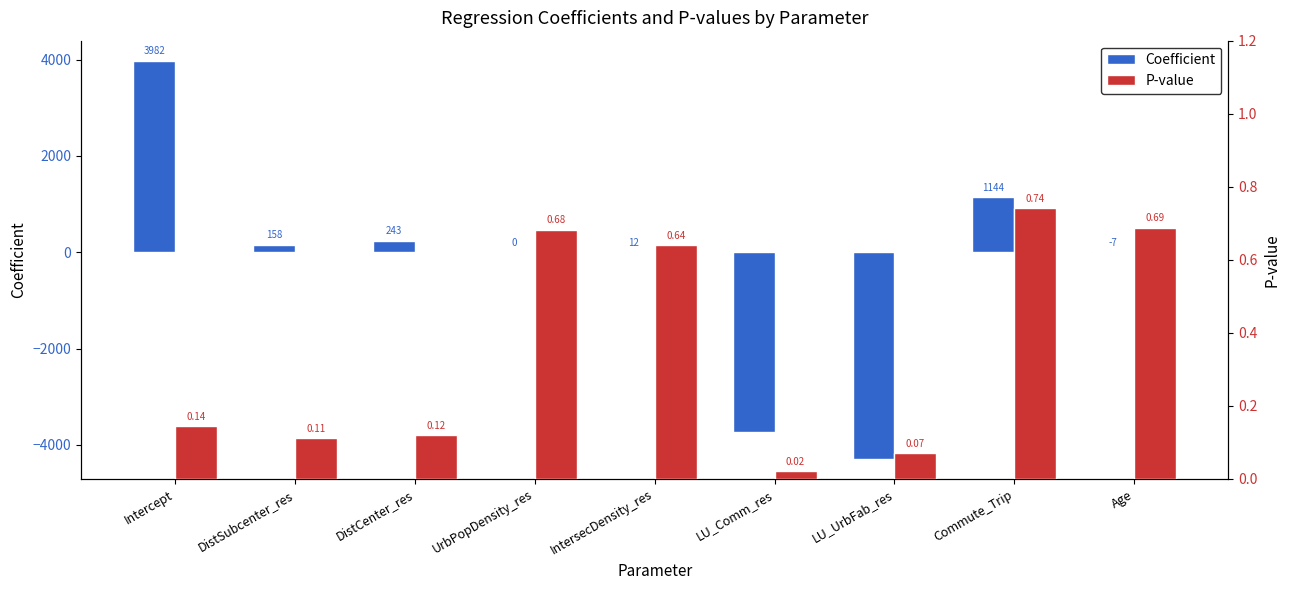

Which series has the largest total across all categories?

P-value